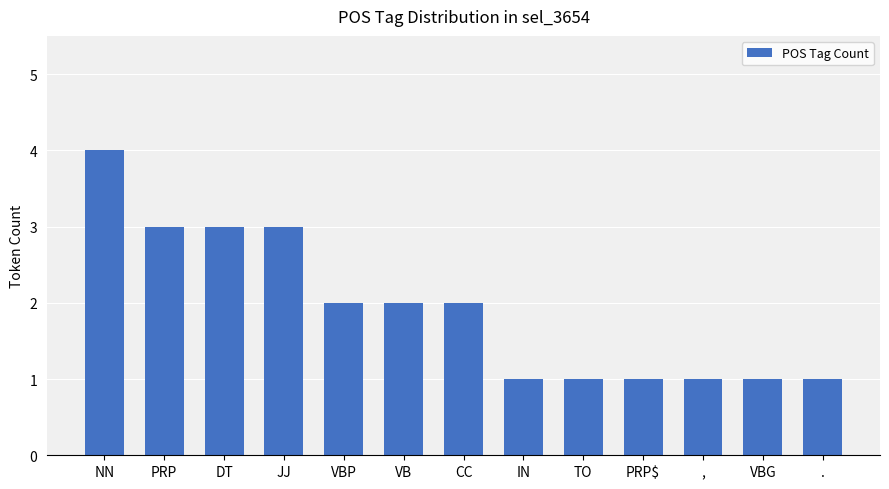

Reading left to right, extract all data points from this chart.

NN=4	PRP=3	DT=3	JJ=3	VBP=2	VB=2	CC=2	IN=1	TO=1	PRP$=1	,=1	VBG=1	.=1